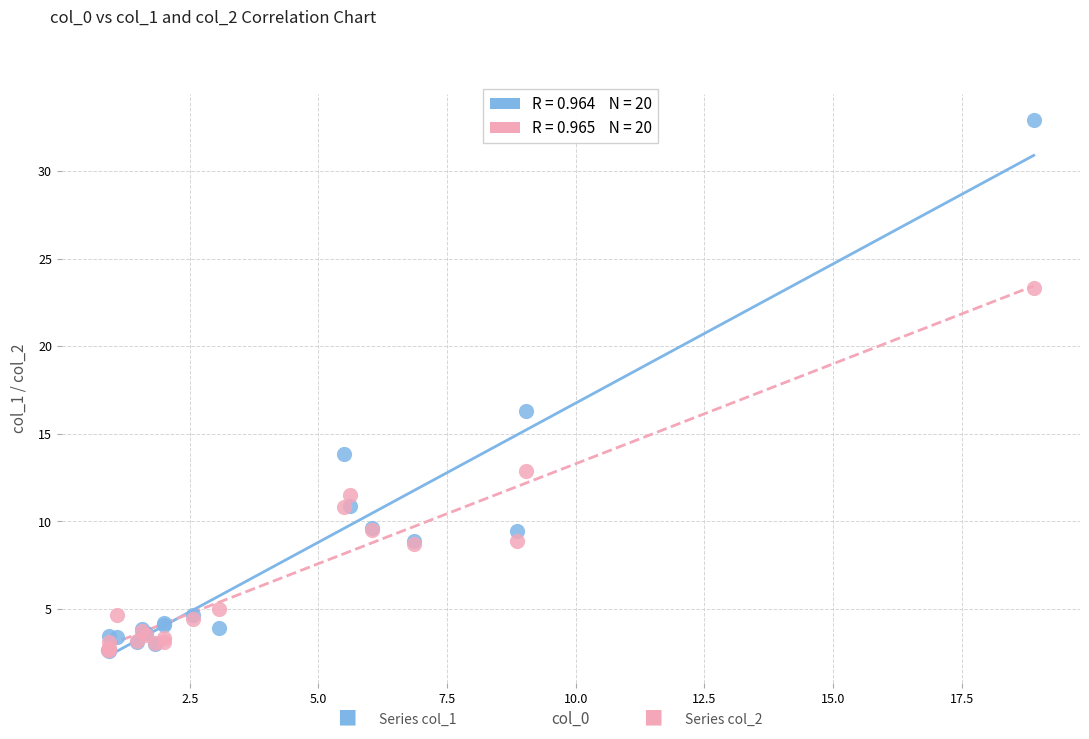

Across all series, what Y value is closest to 17?

16.3